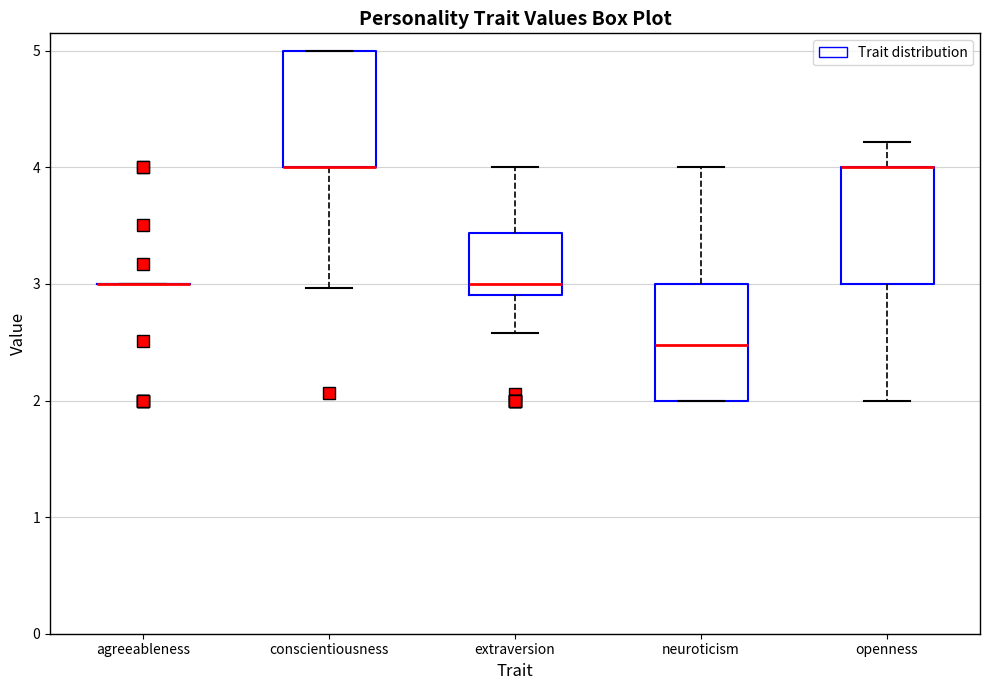

Reading left to right, read every box against the y-axis: the position of its median line, the range the box covers, and the ends of its whiskers. The values are not printed on the chart, so give them approximately, as read against the axis.

agreeableness: box collapsed to a line at 3.0, whiskers 3.0 to 3.0
conscientiousness: median 4.0 (drawn on the box's lower edge), box 4.0 to 5.0, whiskers 3.0 to 5.0
extraversion: median 3.0, box 2.9 to 3.4, whiskers 2.6 to 4.0
neuroticism: median 2.5, box 2.0 to 3.0, whiskers 2.0 to 4.0
openness: median 4.0 (drawn on the box's upper edge), box 3.0 to 4.0, whiskers 2.0 to 4.2